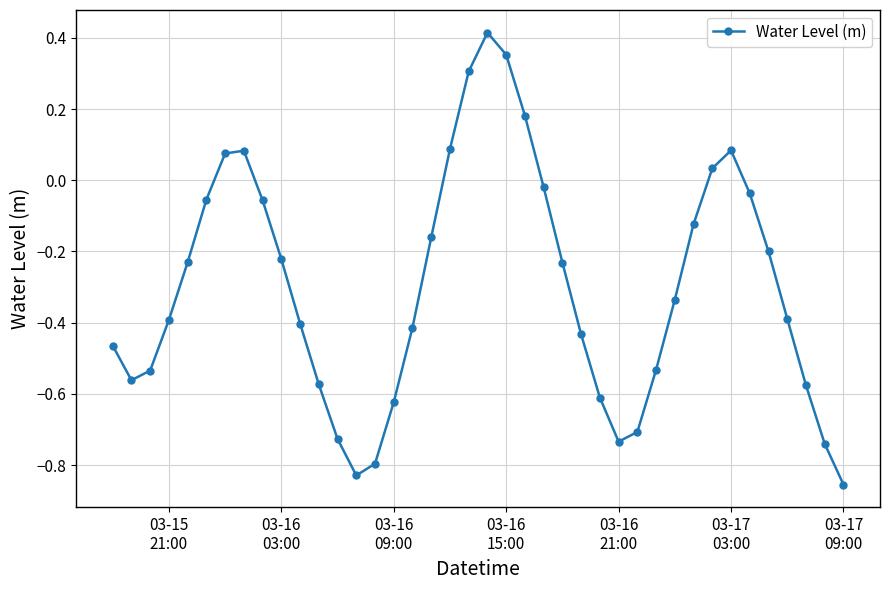

How many points are higher than both their immediate neighbors (excluding endpoints)?

3